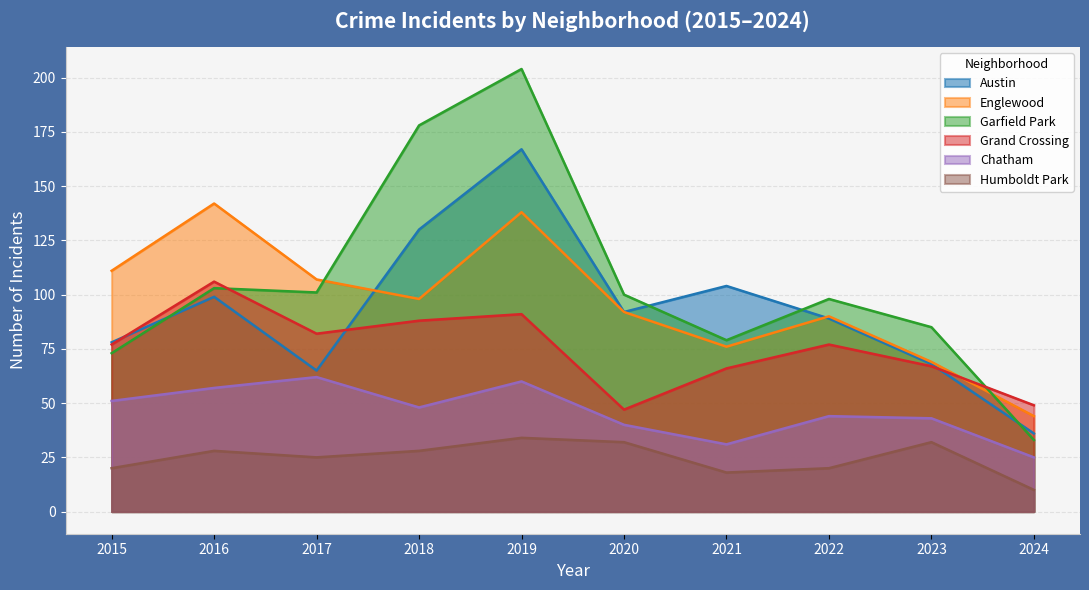

In Humboldt Park, how many points are lower than both neighbors (excluding endpoints)?

2